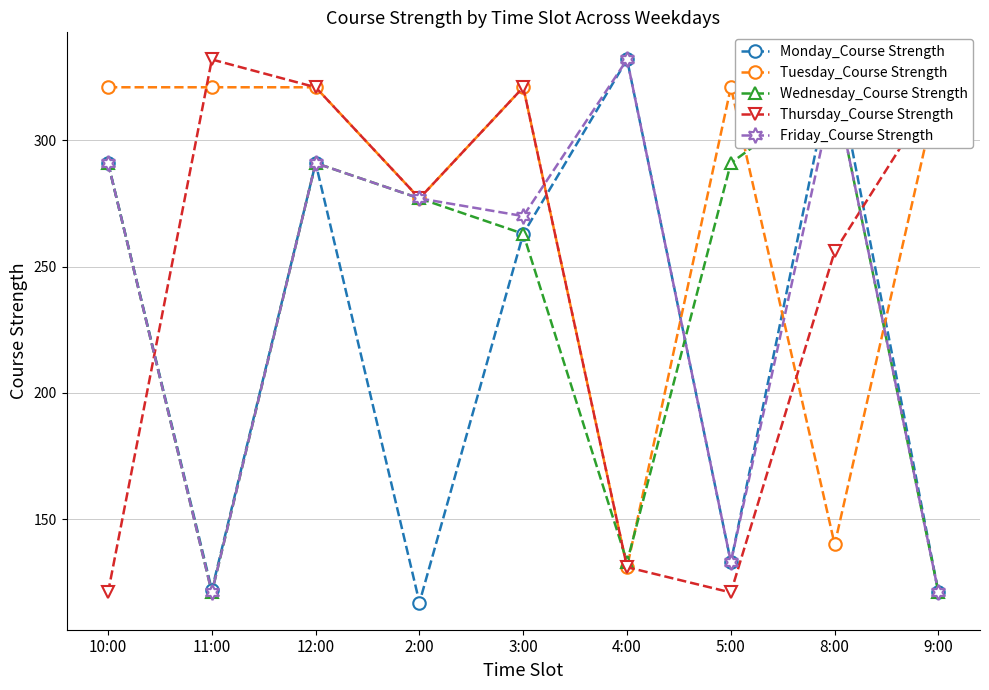

How many values in the Friday_Course Strength series are below 277?

4